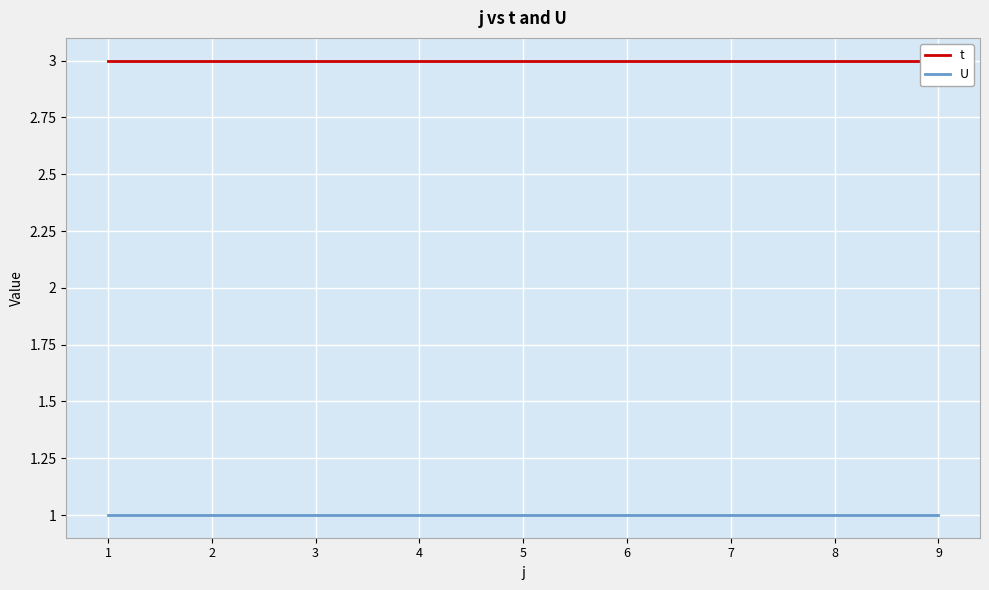

What value does the U series have at 2?

1